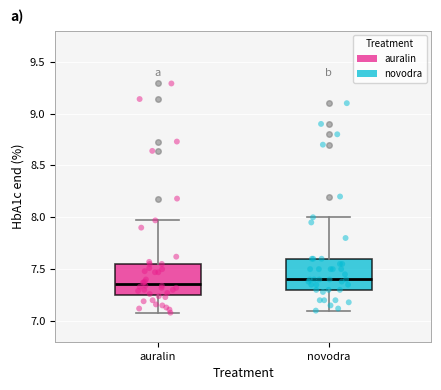

Reading left to right, transcribe this box plot: for each box, give where its median line is, the range the box spans, and where its two whiskers end, as read against the y-axis. The values are not printed on the chart, so give them approximately, as read against the axis.

auralin: median 7.35, box 7.25 to 7.55, whiskers 7.10 to 7.95
novodra: median 7.40, box 7.30 to 7.60, whiskers 7.10 to 8.00